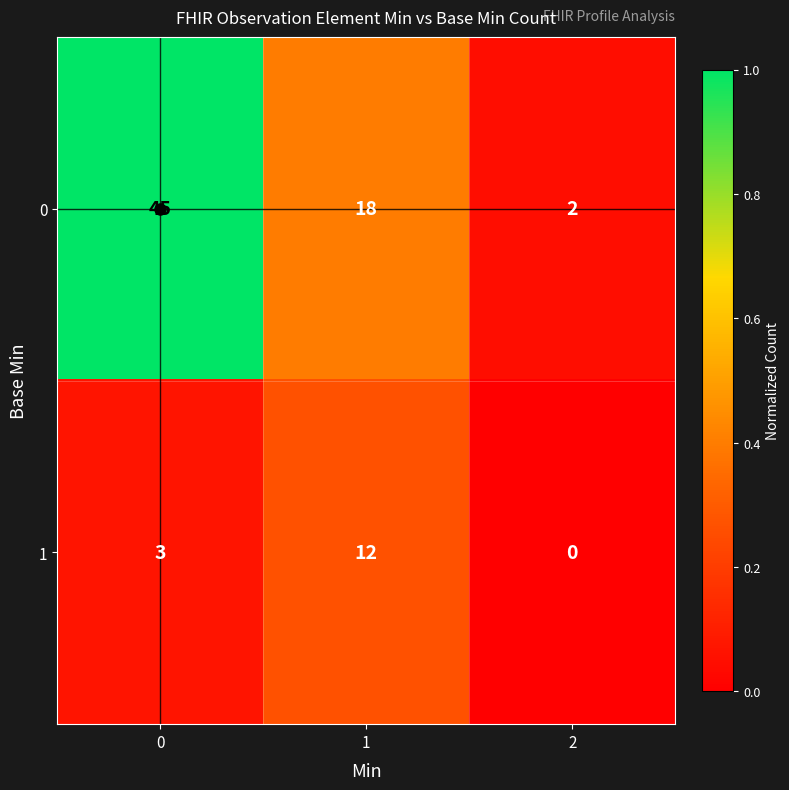

What is the sum of the 1 values at 2 and 1?

12